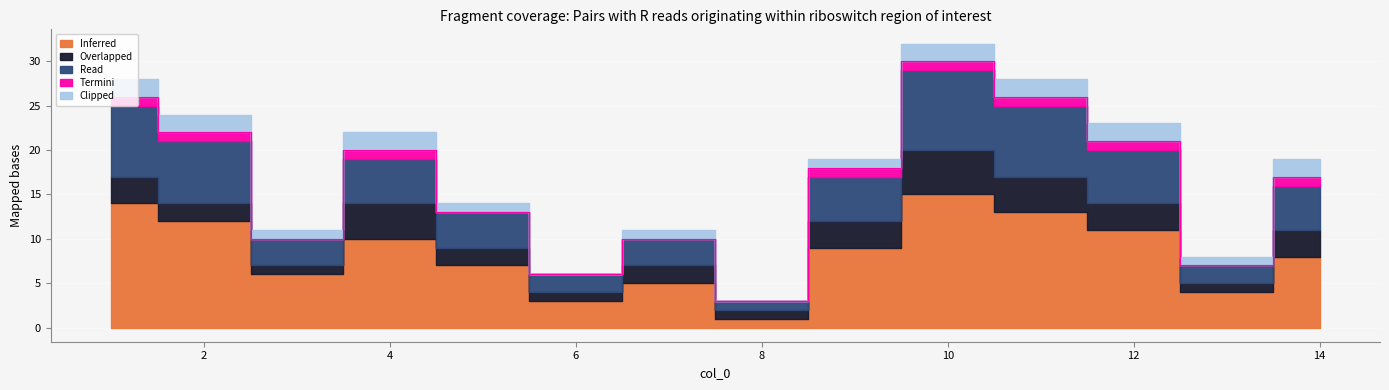

In Read, how many points are higher than both neighbors (excluding endpoints)?

3